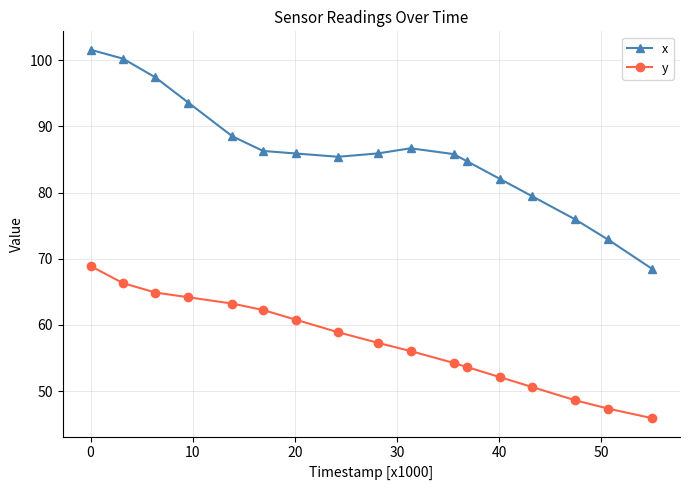

What is the lowest value of the y series?

45.9